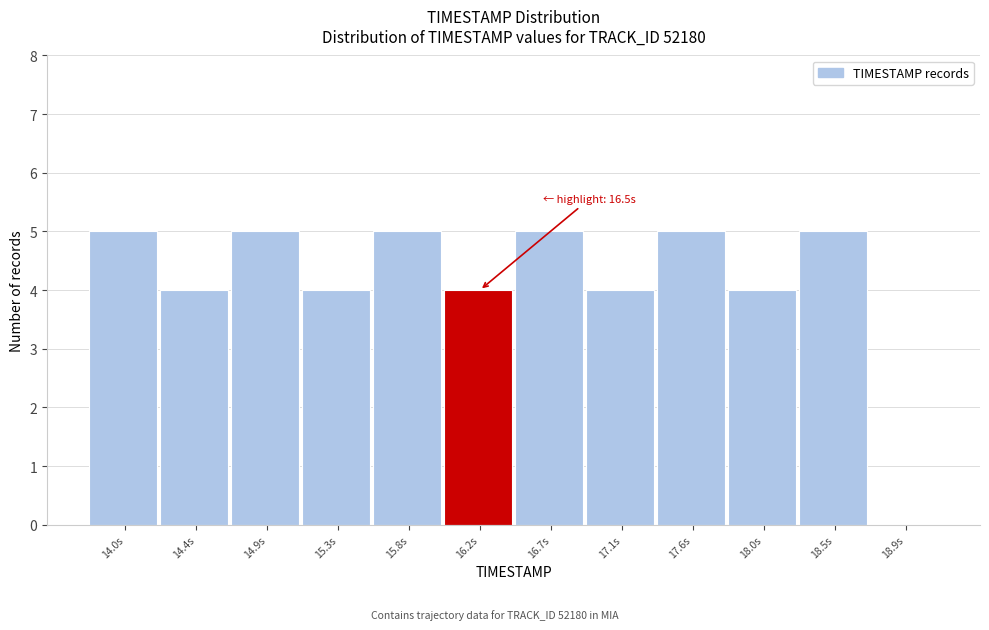

Reading left to right, what are all the values shown in this chart?

14.0s=5	14.4s=4	14.9s=5	15.3s=4	15.8s=5	16.2s=4	16.7s=5	17.1s=4	17.6s=5	18.0s=4	18.5s=5	18.9s=0